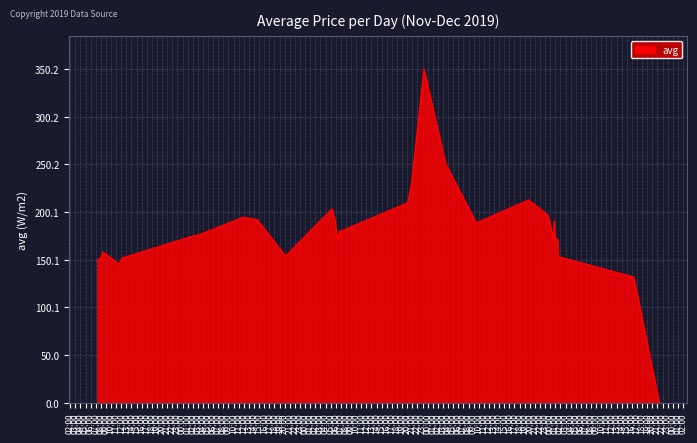

Does the chart have visible grid lines?

Yes